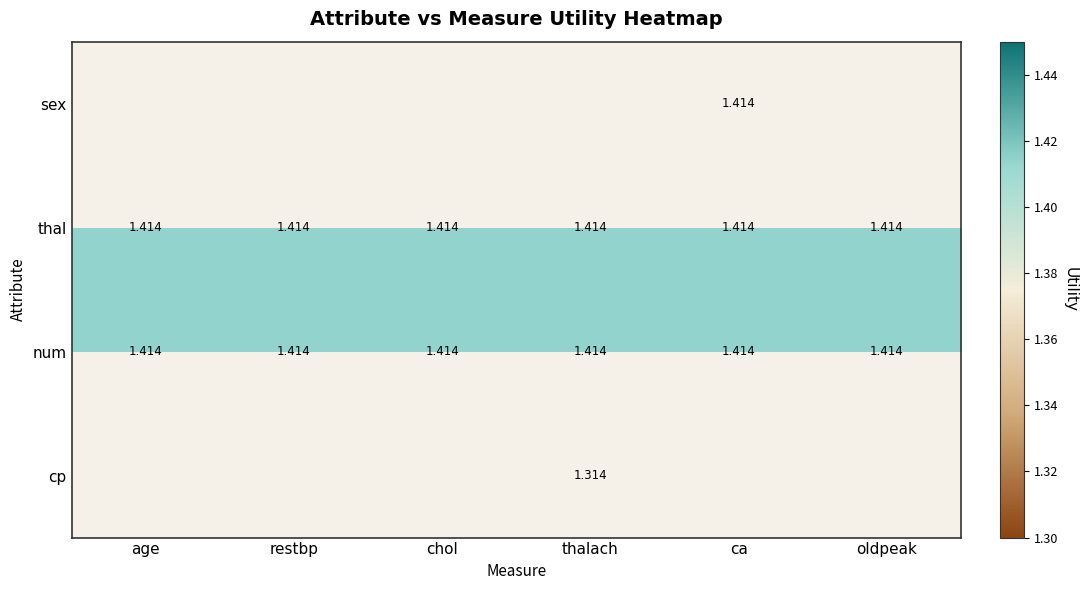

True or false: sex has a value of 1.4 at ca.

True